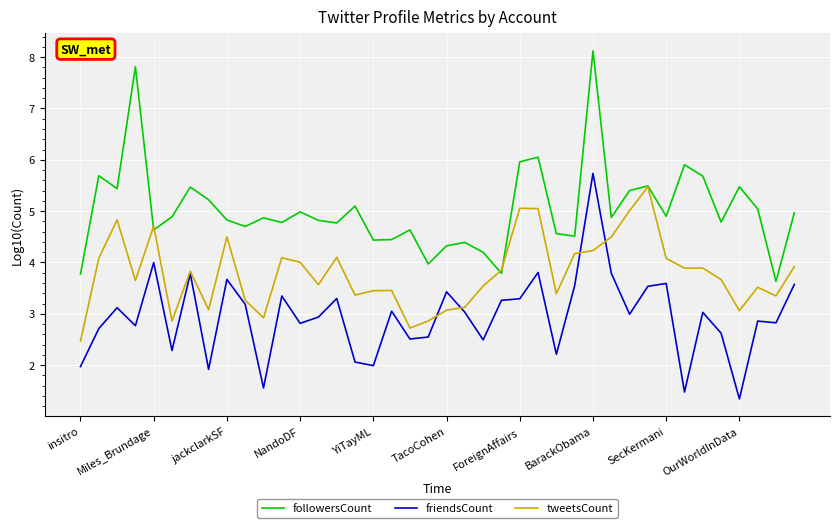

True or false: friendsCount and followersCount cross at least once.

False